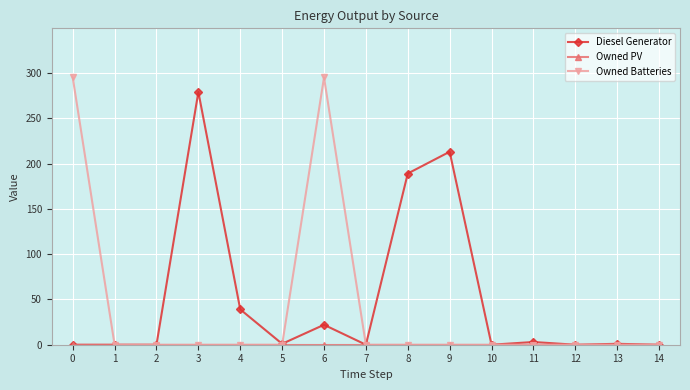

Which series has the widest spread of values?

Owned Batteries